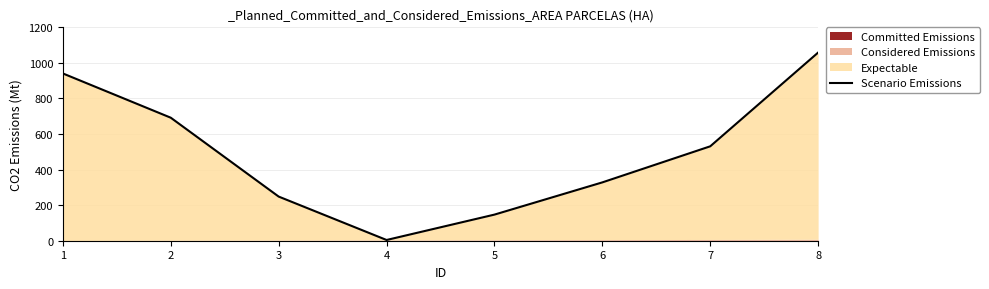

The chart shows a value of 488.6 at 6. True or false?

False